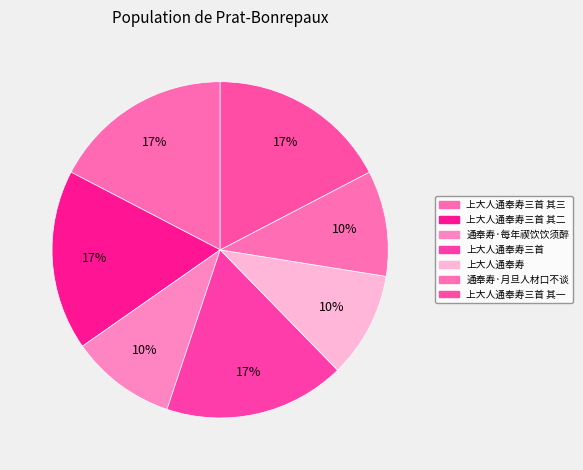

Is 上大人通奉寿三首 其二 the majority of the pie?

No